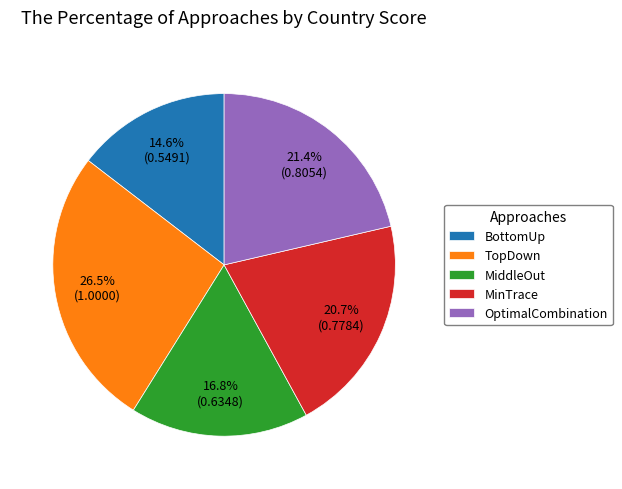

What percentage is NOT represented by OptimalCombination?

78.6%